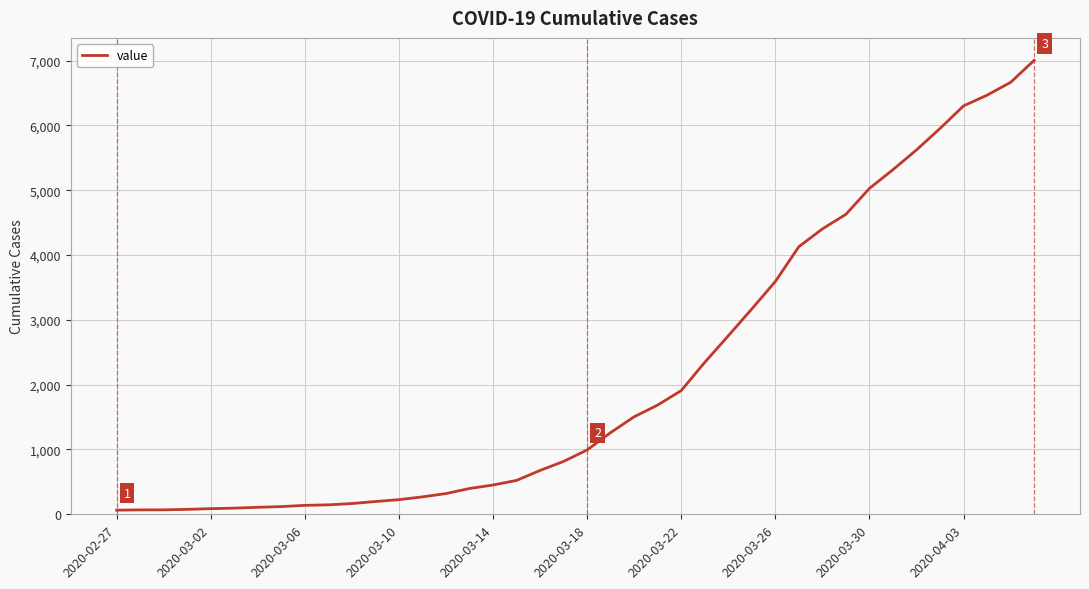

What is the sum of all values?

85740